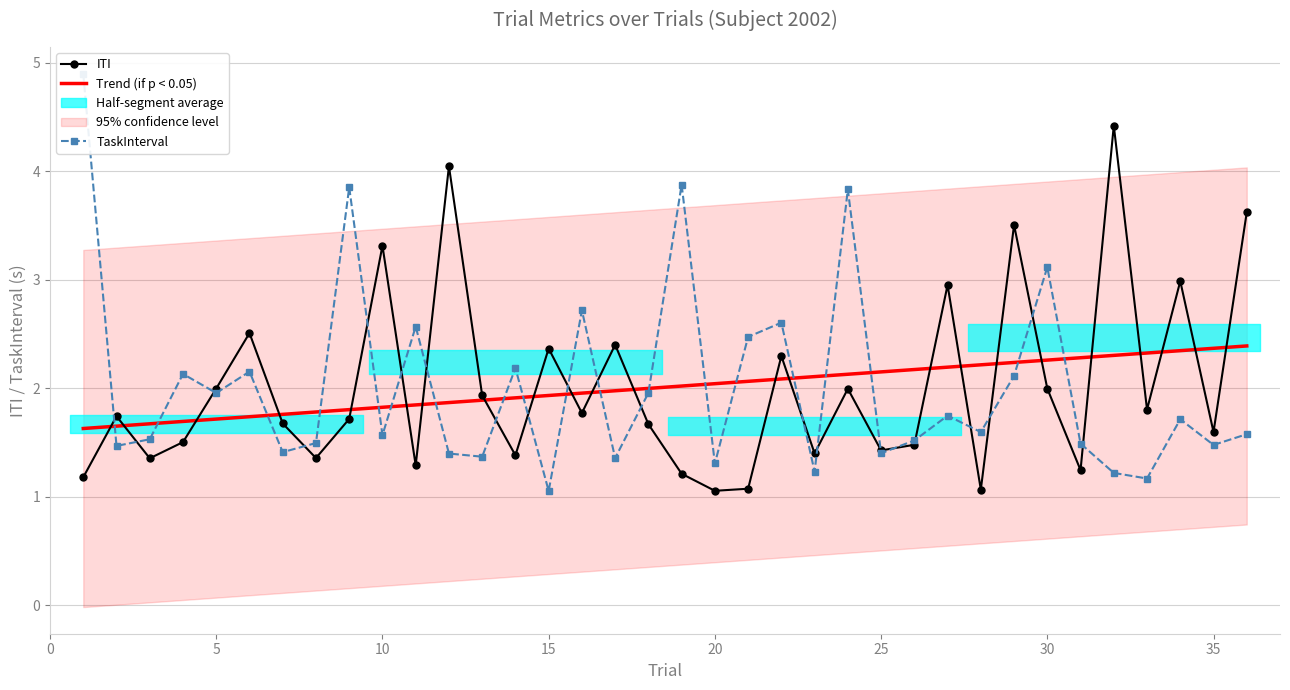

Reading right to left, list all the values displayed in this chart.

ITI: 3.6	1.6	3.0	1.8	4.4	1.2	2.0	3.5	1.1	3.0	1.5	1.4	2.0	1.4	2.3	1.1	1.1	1.2	1.7	2.4	1.8	2.4	1.4	1.9	4.0	1.3	3.3	1.7	1.4	1.7	2.5	2.0	1.5	1.4	1.7	1.2
Trend (ITI): 2.4	2.4	2.3	2.3	2.3	2.3	2.3	2.2	2.2	2.2	2.2	2.1	2.1	2.1	2.1	2.1	2.0	2.0	2.0	2.0	2.0	1.9	1.9	1.9	1.9	1.8	1.8	1.8	1.8	1.8	1.7	1.7	1.7	1.7	1.6	1.6
TaskInterval: 1.6	1.5	1.7	1.2	1.2	1.5	3.1	2.1	1.6	1.7	1.5	1.4	3.8	1.2	2.6	2.5	1.3	3.9	2.0	1.4	2.7	1.1	2.2	1.4	1.4	2.6	1.6	3.9	1.5	1.4	2.2	2.0	2.1	1.5	1.5	4.9